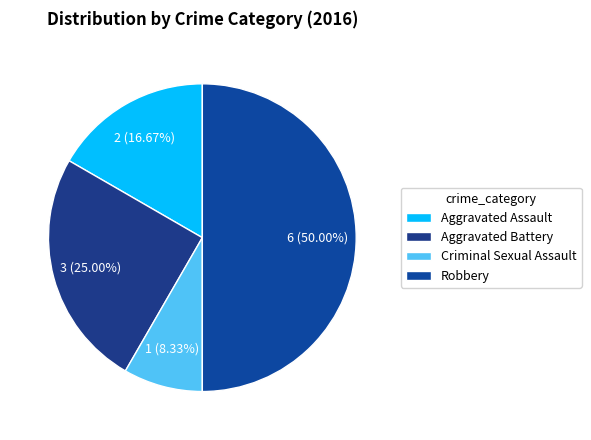

What is the smallest slice in the pie chart?

Criminal Sexual Assault